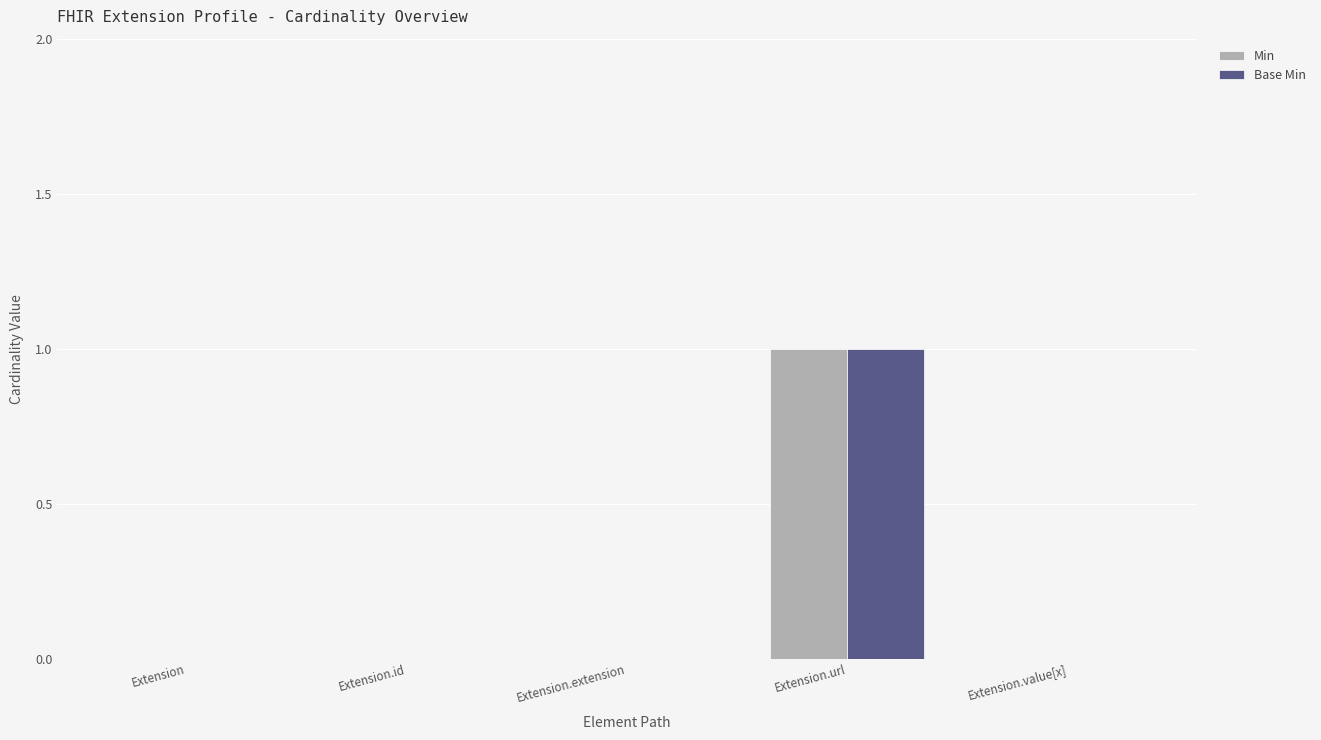

True or false: Min has a value of 0 at Extension.url.

False